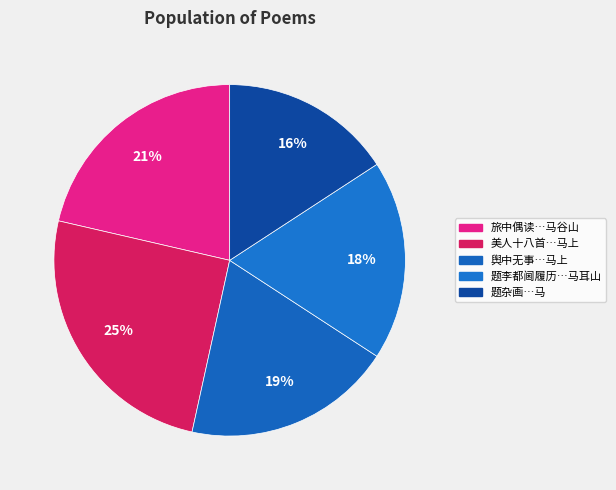

Rank the categories by value from lowest to highest.

题杂画九首 其三 马, 题李都阃履历七首 其三 马耳山, 舆中无事赋得美人三上三中三下诗共九首 其三 马上, 旅中偶读元次山西阳城之诗追忆旧游拟作四首 其三 马谷山, 美人十八首 其三 马上